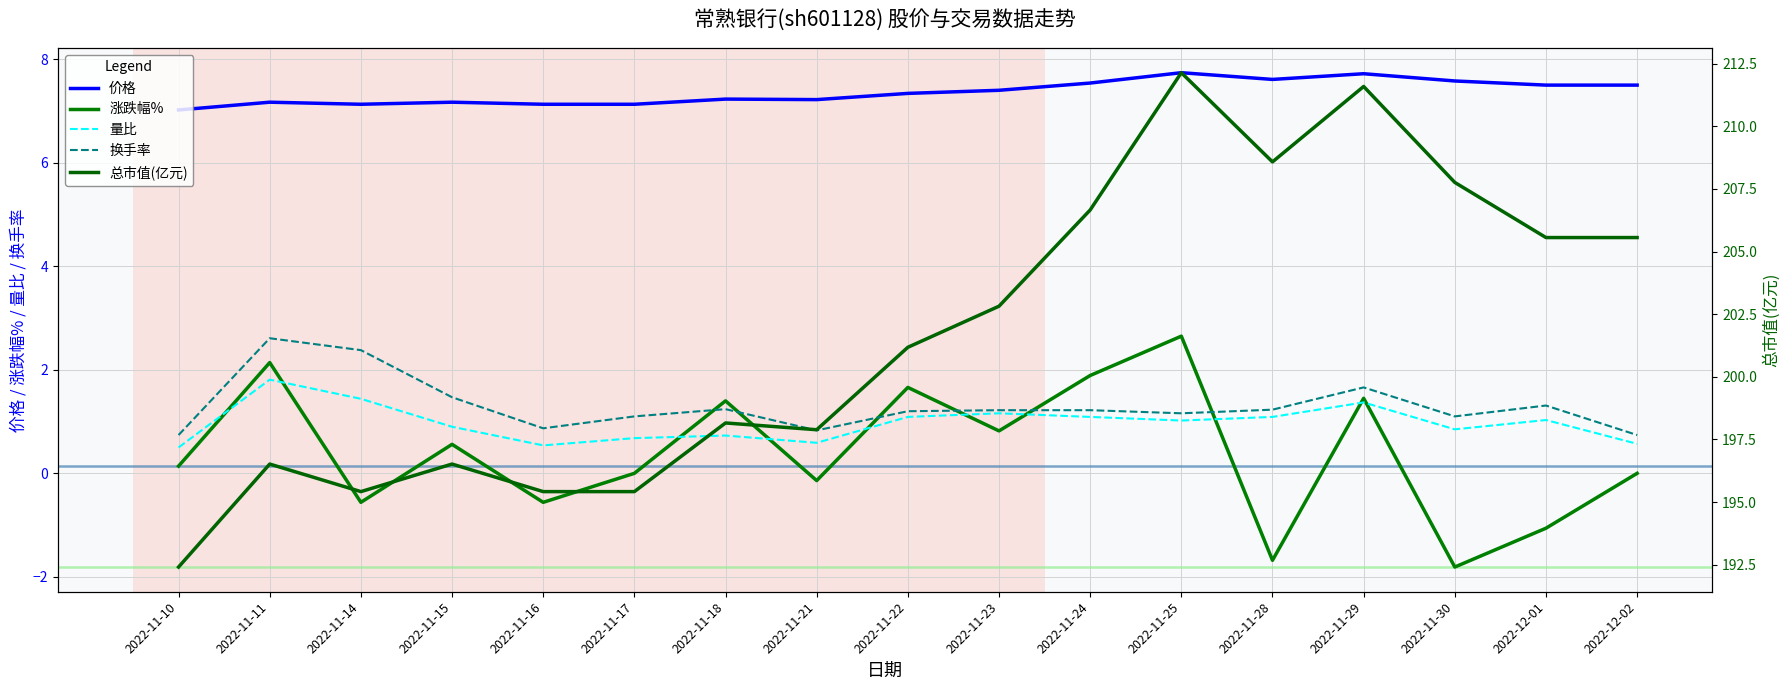

Rank the series by their maximum value, from lowest to highest.

量比, 换手率, 涨跌幅%, 价格, 总市值(亿元)